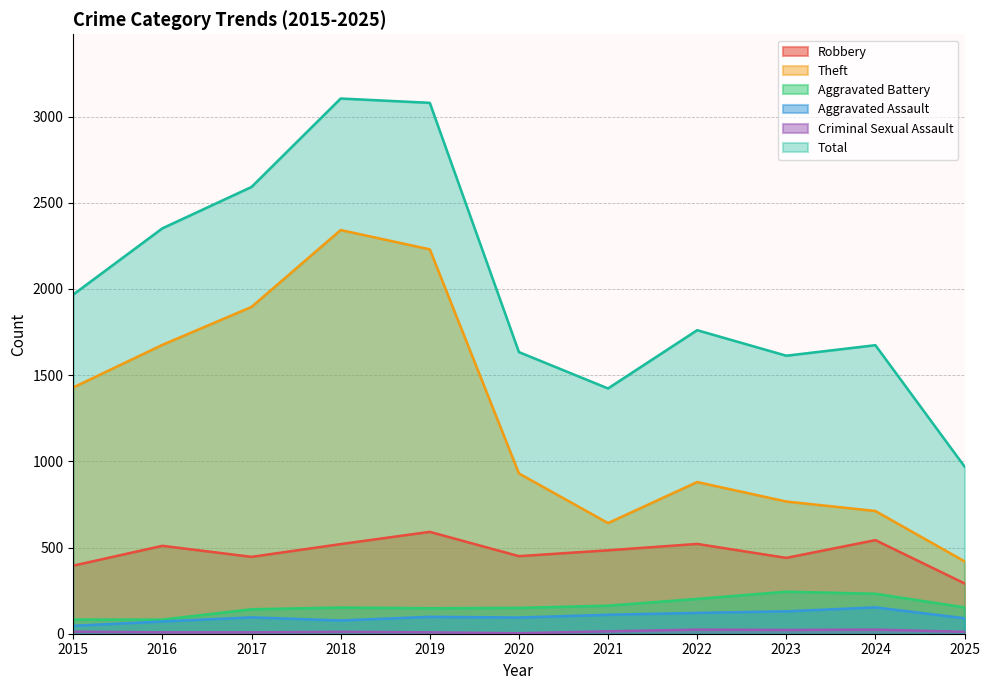

Where is the first local minimum for Robbery?

2017